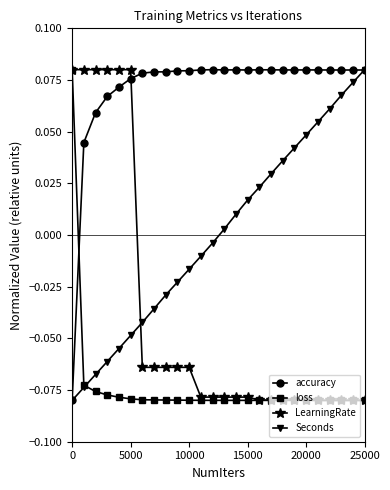

List the series in order of their overall mean, highest first.

accuracy, Seconds, LearningRate, loss